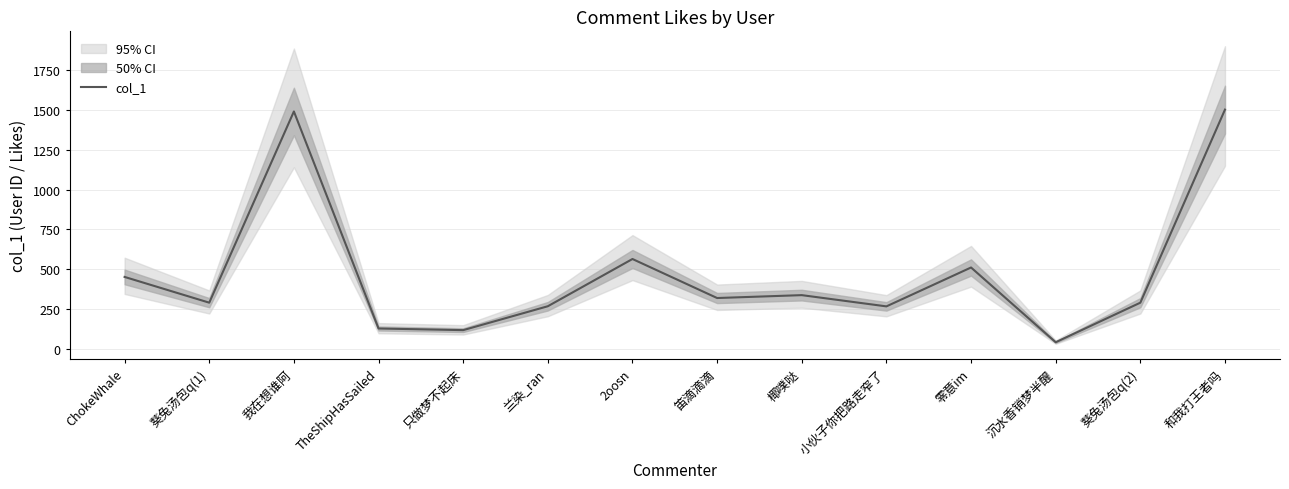

What is the difference between the second highest and minimum values?

1449.8